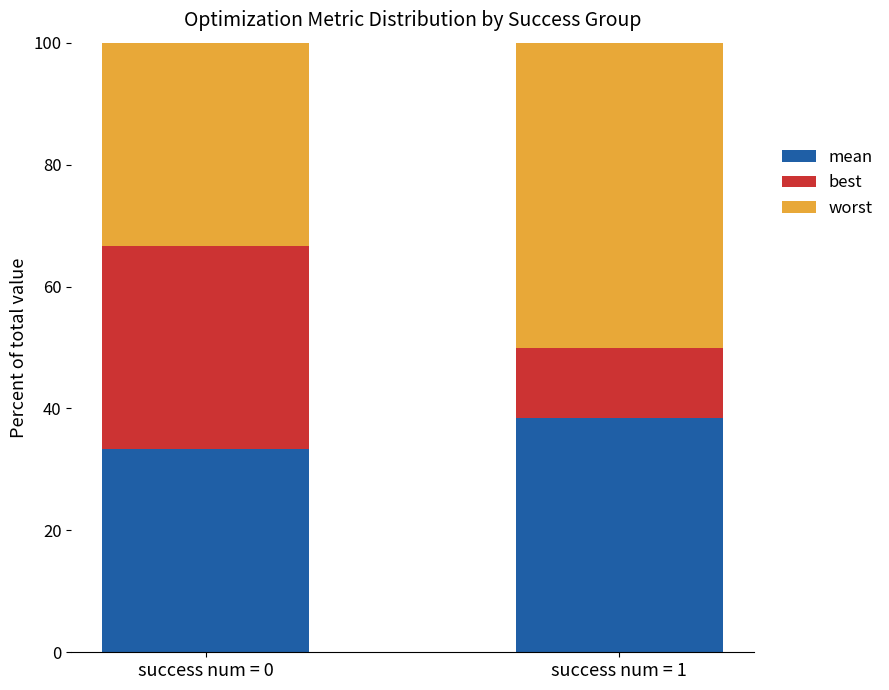

What is the value of the mean bar at the 1st from the left?

33.4